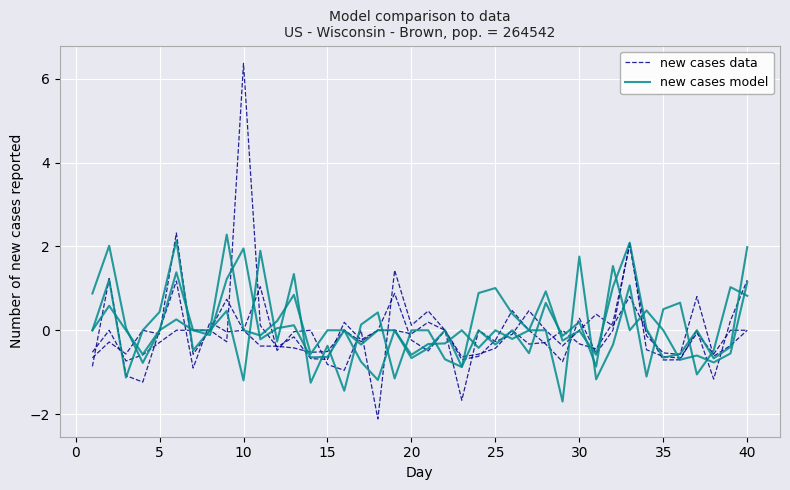

True or false: new cases model has more than 0 interior local peaks.

True